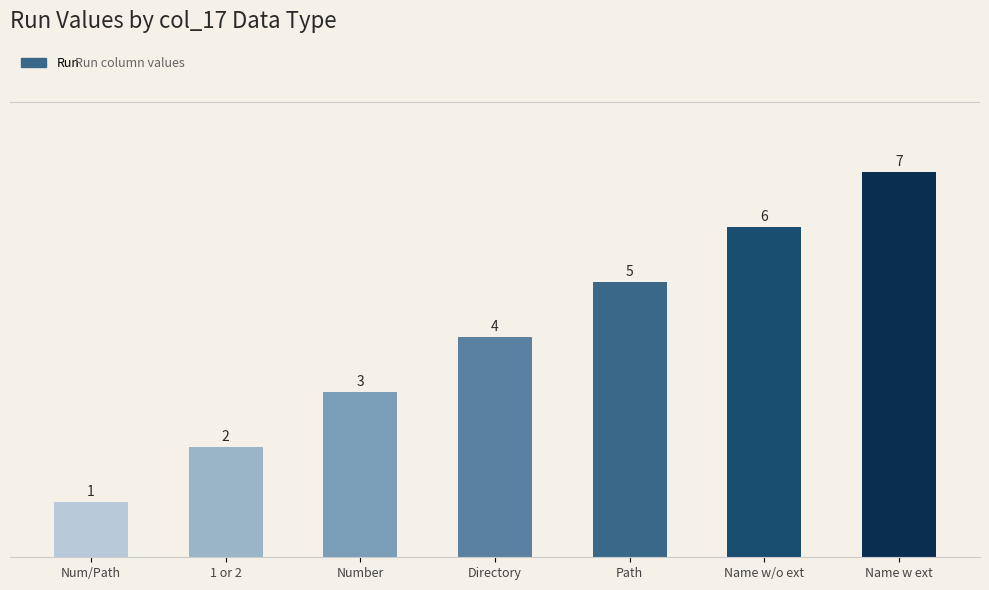

Rank the categories by value from lowest to highest.

Num/Path, 1 or 2, Number, Directory, Path, Name w/o ext, Name w ext